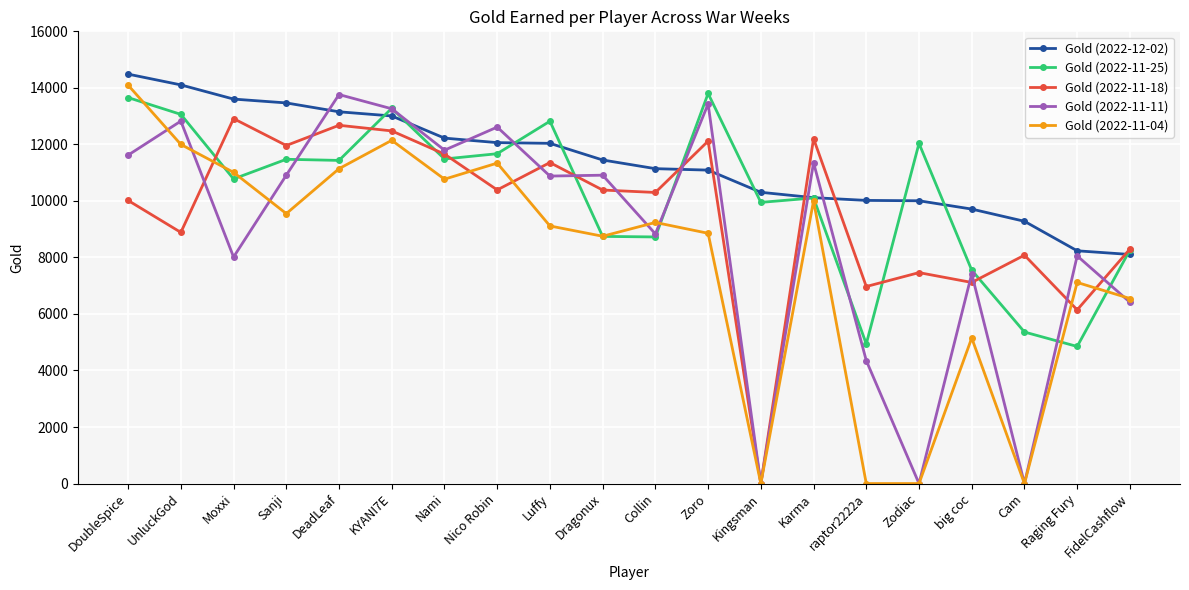

Rank the series by their average value, from highest to lowest.

Gold (2022-12-02), Gold (2022-11-25), Gold (2022-11-18), Gold (2022-11-11), Gold (2022-11-04)